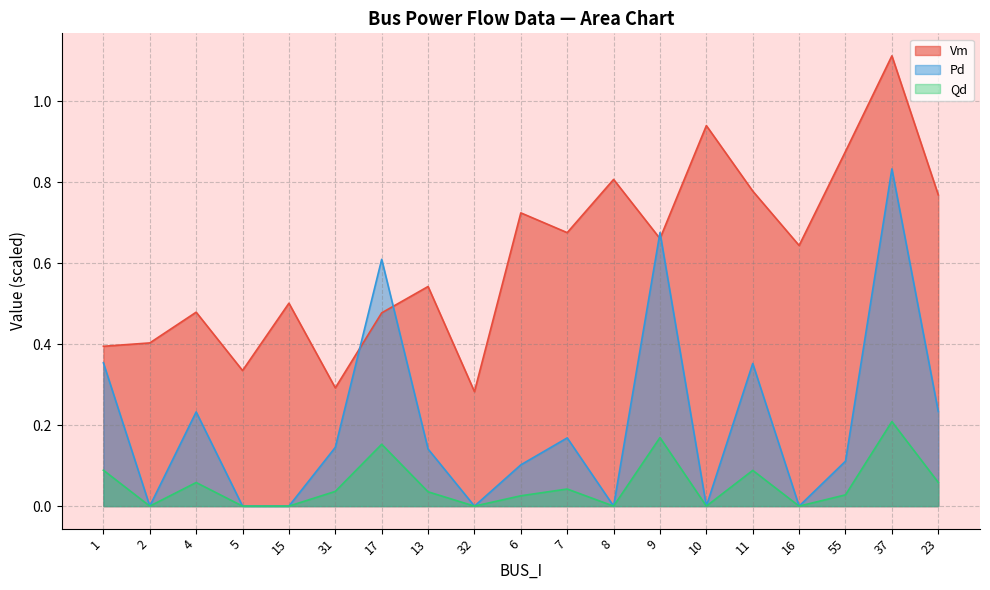

True or false: Vm and Qd cross at least once.

False